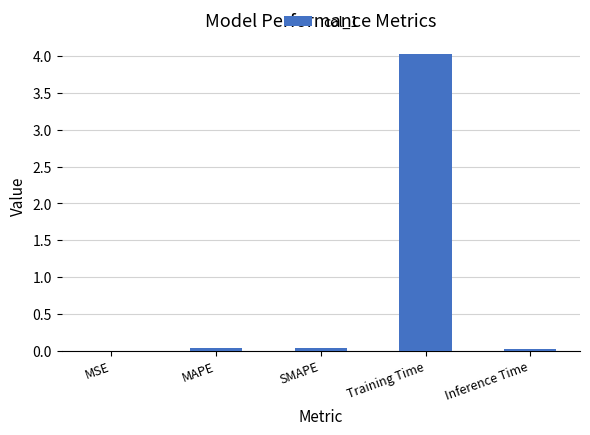

True or false: the data shows 0.0 at MAPE.

True